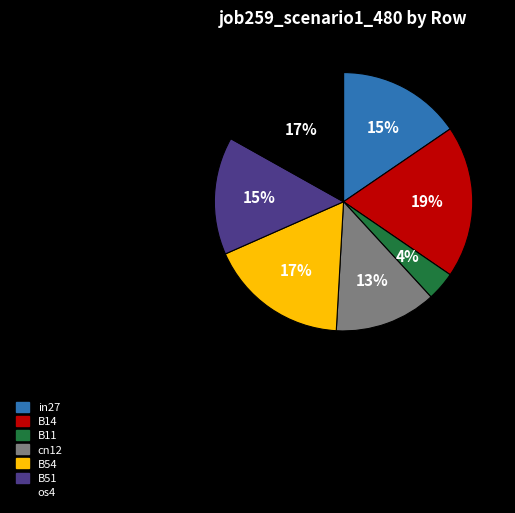

Count the number of slices in the pie.

7